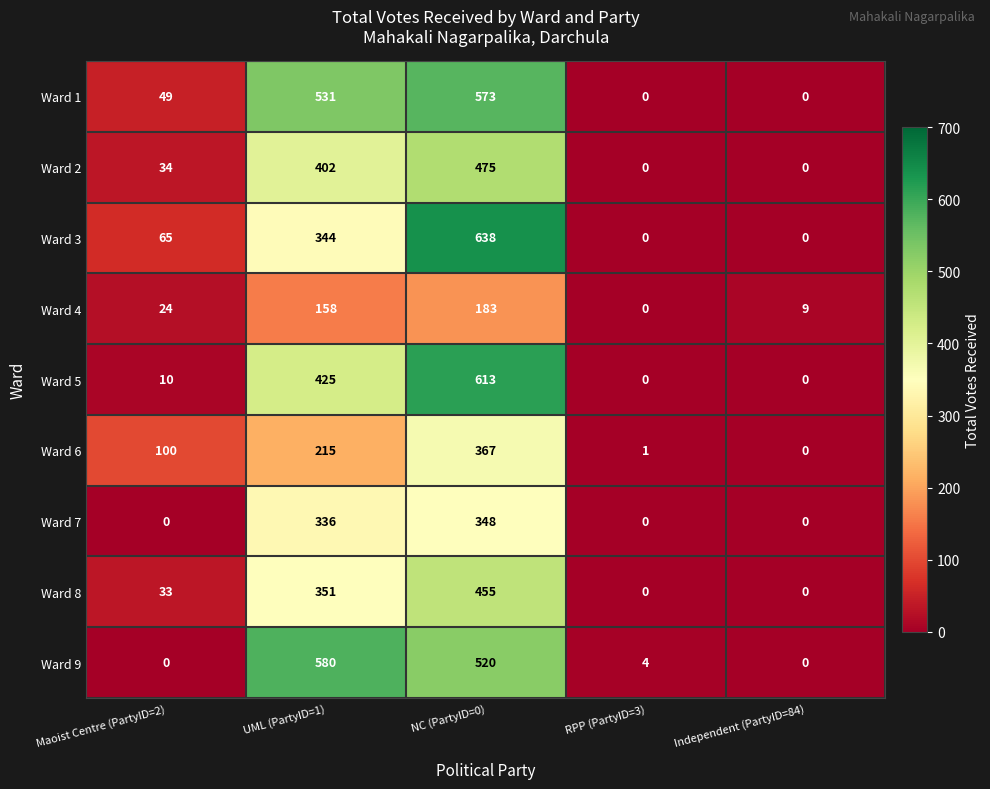

What is the sum of the Ward 3 values at Independent (PartyID=84) and Maoist Centre (PartyID=2)?

65